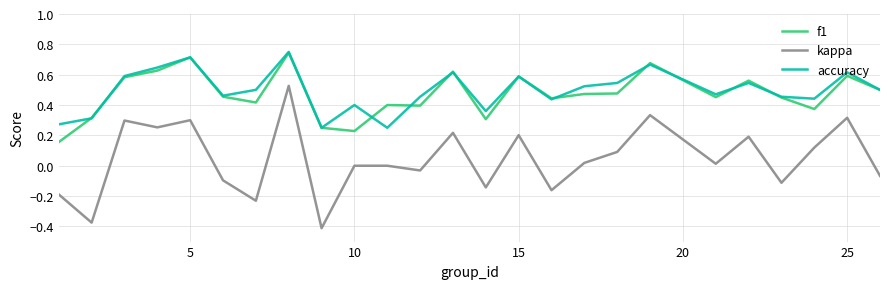

Which series has the largest range (max minus min)?

kappa